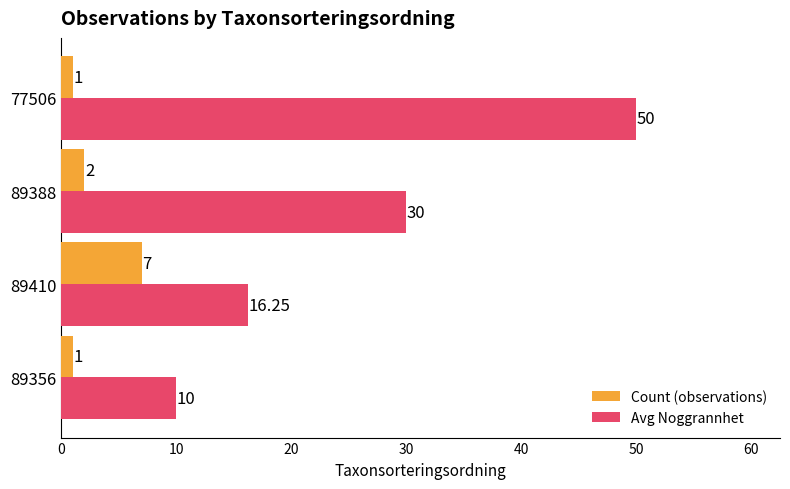

Which series has the largest range (max minus min)?

Avg Noggrannhet